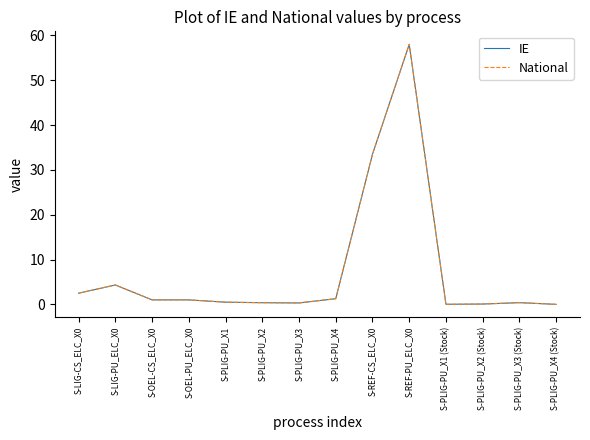

True or false: National has a value of 0.0 at S-PLIG-PU_X4 (Stock).

False